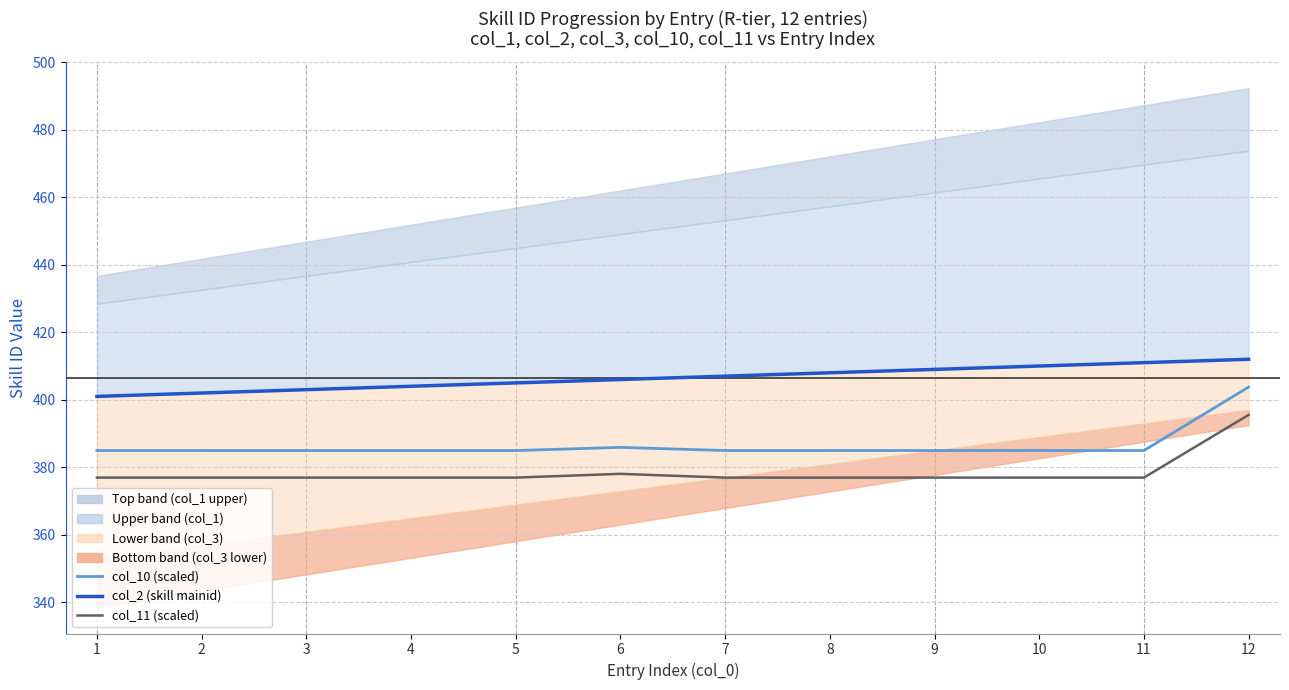

Between 3 and 12, which is larger?

12